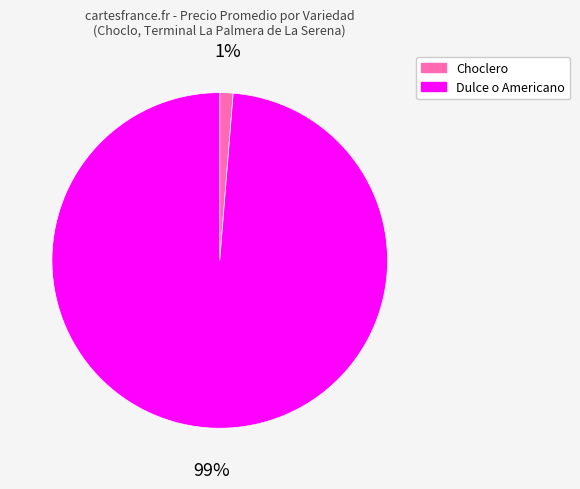

True or false: Choclero accounts for 7% of the total.

False